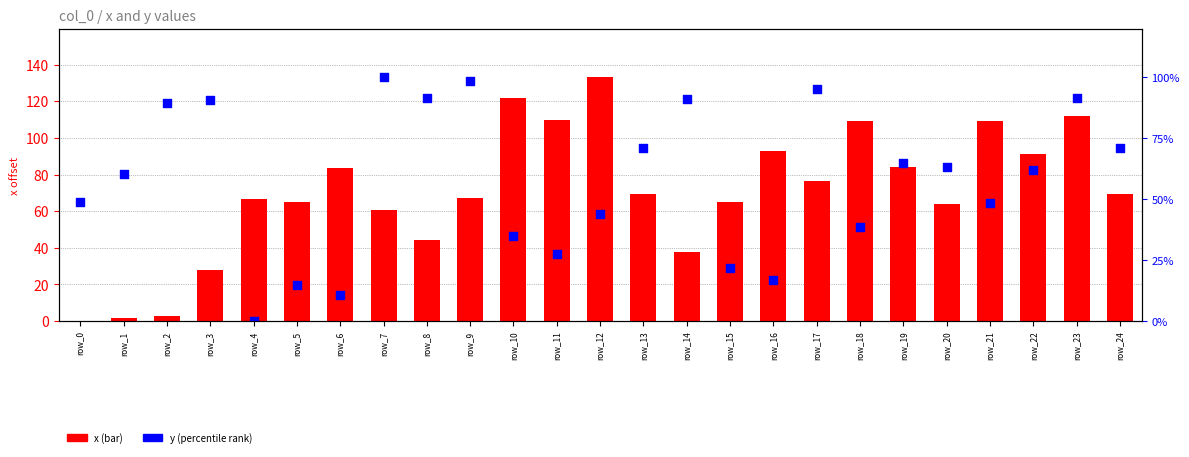

What is the total value across all series at row_13?

140.8